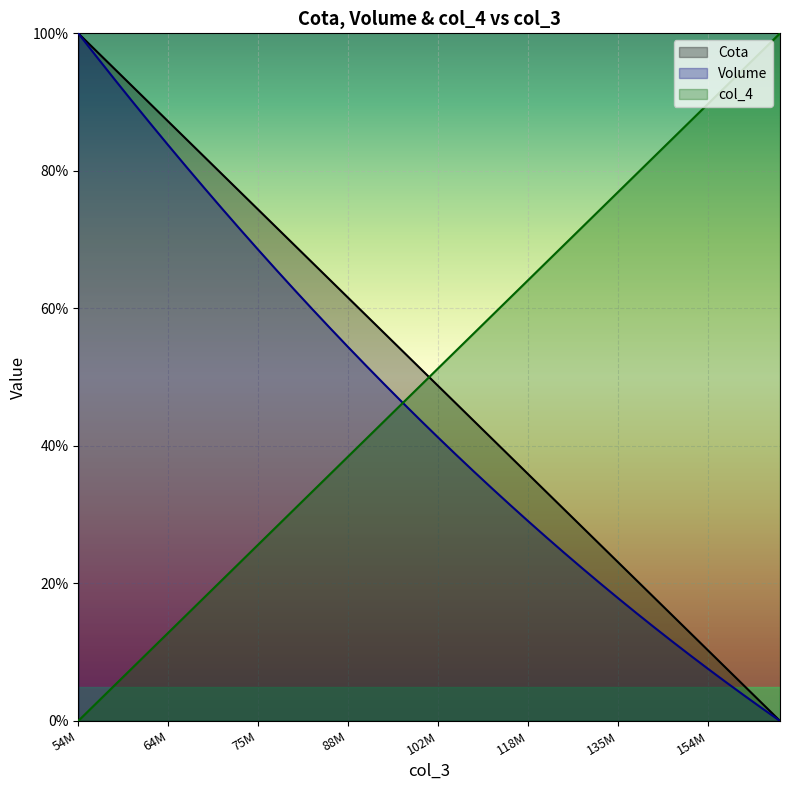

Reading left to right, what are all the values shown in this chart?

Cota: 100.0	97.4	94.9	92.3	89.7	87.2	84.6	82.1	79.5	76.9	74.4	71.8	69.2	66.7	64.1	61.5	59.0	56.4	53.8	51.3	48.7	46.2	43.6	41.0	38.5	35.9	33.3	30.8	28.2	25.6	23.1	20.5	17.9	15.4	12.8	10.3	7.7	5.1	2.6	0.0
Volume: 100.0	96.7	93.4	90.1	86.9	83.7	80.6	77.5	74.5	71.5	68.5	65.6	62.7	59.9	57.1	54.4	51.7	49.0	46.4	43.8	41.2	38.7	36.2	33.8	31.4	29.1	26.7	24.5	22.2	20.0	17.9	15.7	13.6	11.6	9.6	7.6	5.6	3.7	1.8	0.0
col_4: 0.0	2.6	5.1	7.7	10.3	12.8	15.4	17.9	20.5	23.1	25.6	28.2	30.8	33.3	35.9	38.5	41.0	43.6	46.2	48.7	51.3	53.8	56.4	59.0	61.5	64.1	66.7	69.2	71.8	74.4	76.9	79.5	82.1	84.6	87.2	89.7	92.3	94.9	97.4	100.0